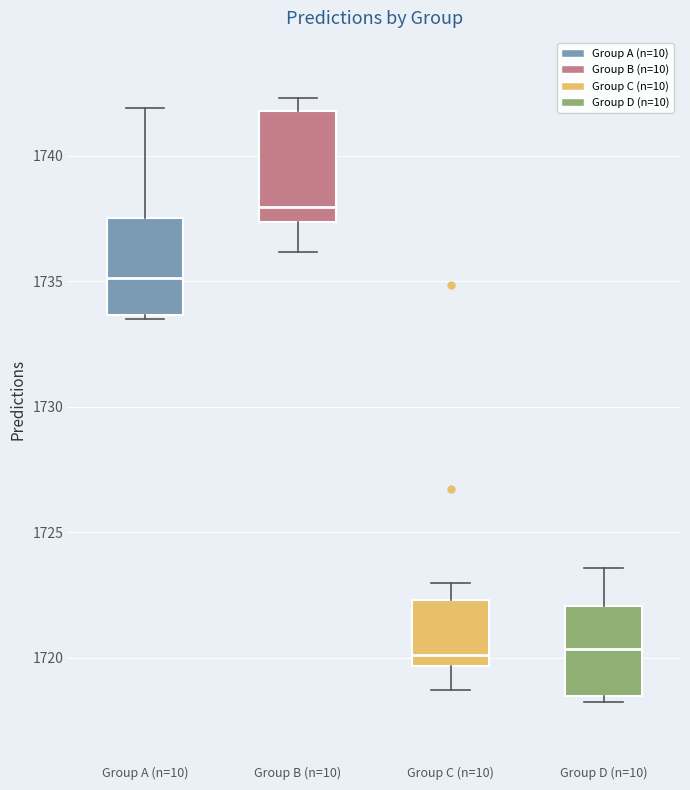

Where does the median line of the box for Group D (n=10) sit on the y-axis? The values are not printed on the chart, so give them approximately, as read against the axis.

1720.5